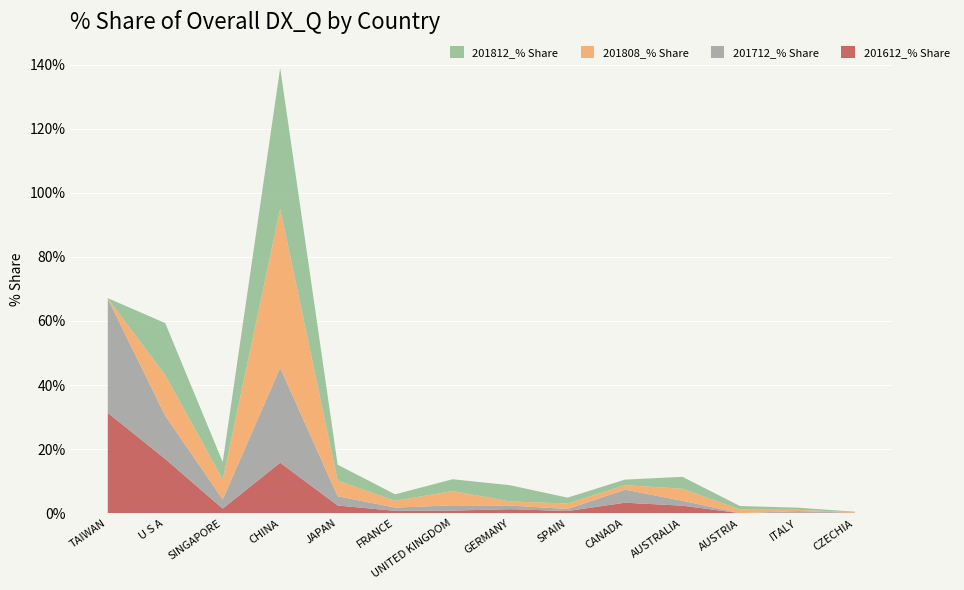

Reading left to right, list all the values displayed in this chart.

201612_% Share: 31.3	16.9	1.5	15.8	2.4	0.7	0.8	1.3	0.7	3.3	2.4	0.0	0.2	0.1
201712_% Share: 35.6	13.5	2.9	29.6	2.9	1.0	1.6	1.1	0.6	4.1	1.5	0.0	0.5	0.0
201808_% Share: 0.1	12.7	6.1	49.6	4.9	2.1	4.4	1.3	1.7	1.4	3.8	1.1	0.4	0.2
201812_% Share: 0.1	16.3	5.5	43.9	5.0	2.0	3.7	5.1	1.8	1.8	3.7	1.1	0.7	0.2